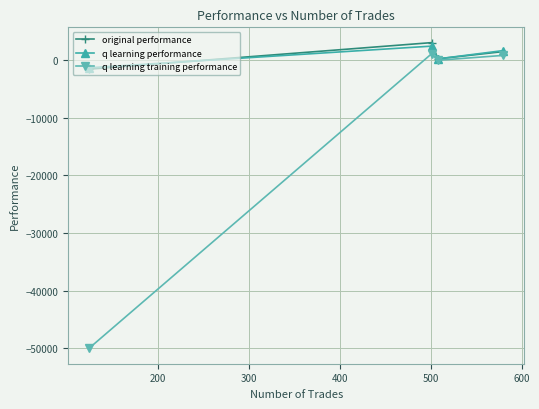

What are all the series names shown in the legend?

original performance, q learning performance, q learning training performance